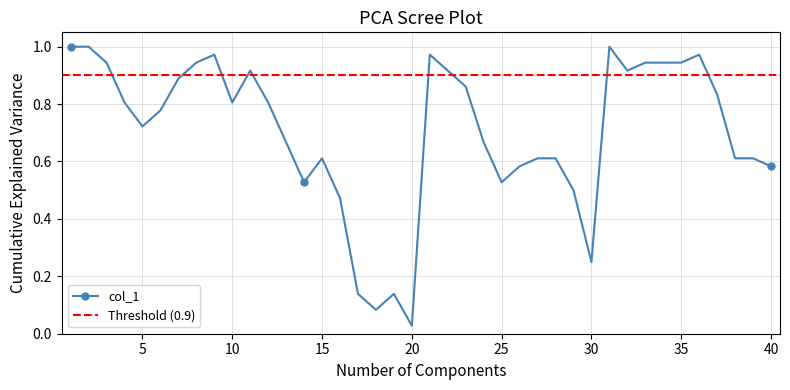

True or false: col_1 has more than 2 points higher than both neighbors.

True